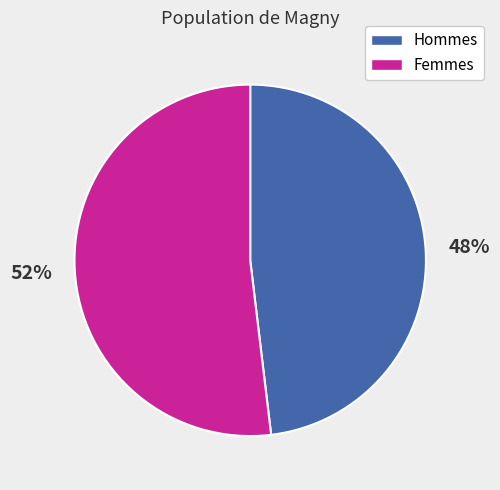

Combined, do Femmes and Hommes account for over 50%?

Yes